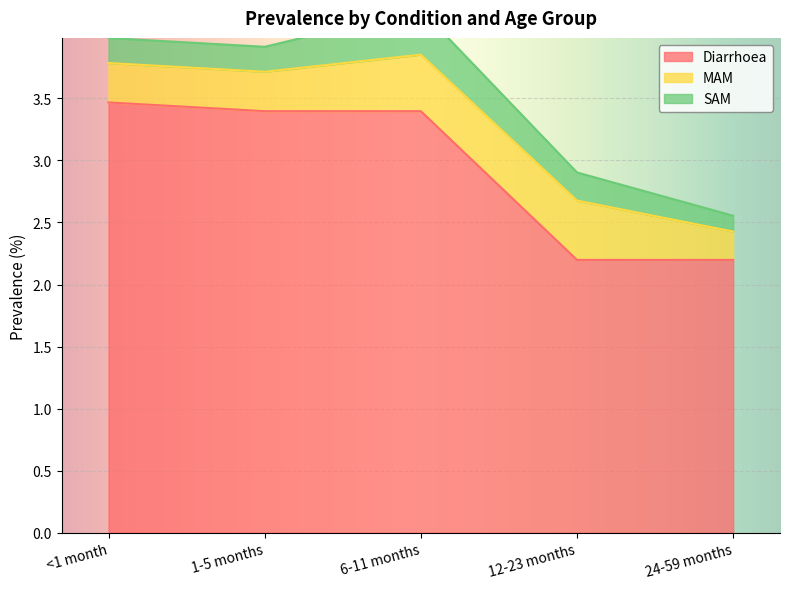

Does the chart display data point markers on the line(s)?

No